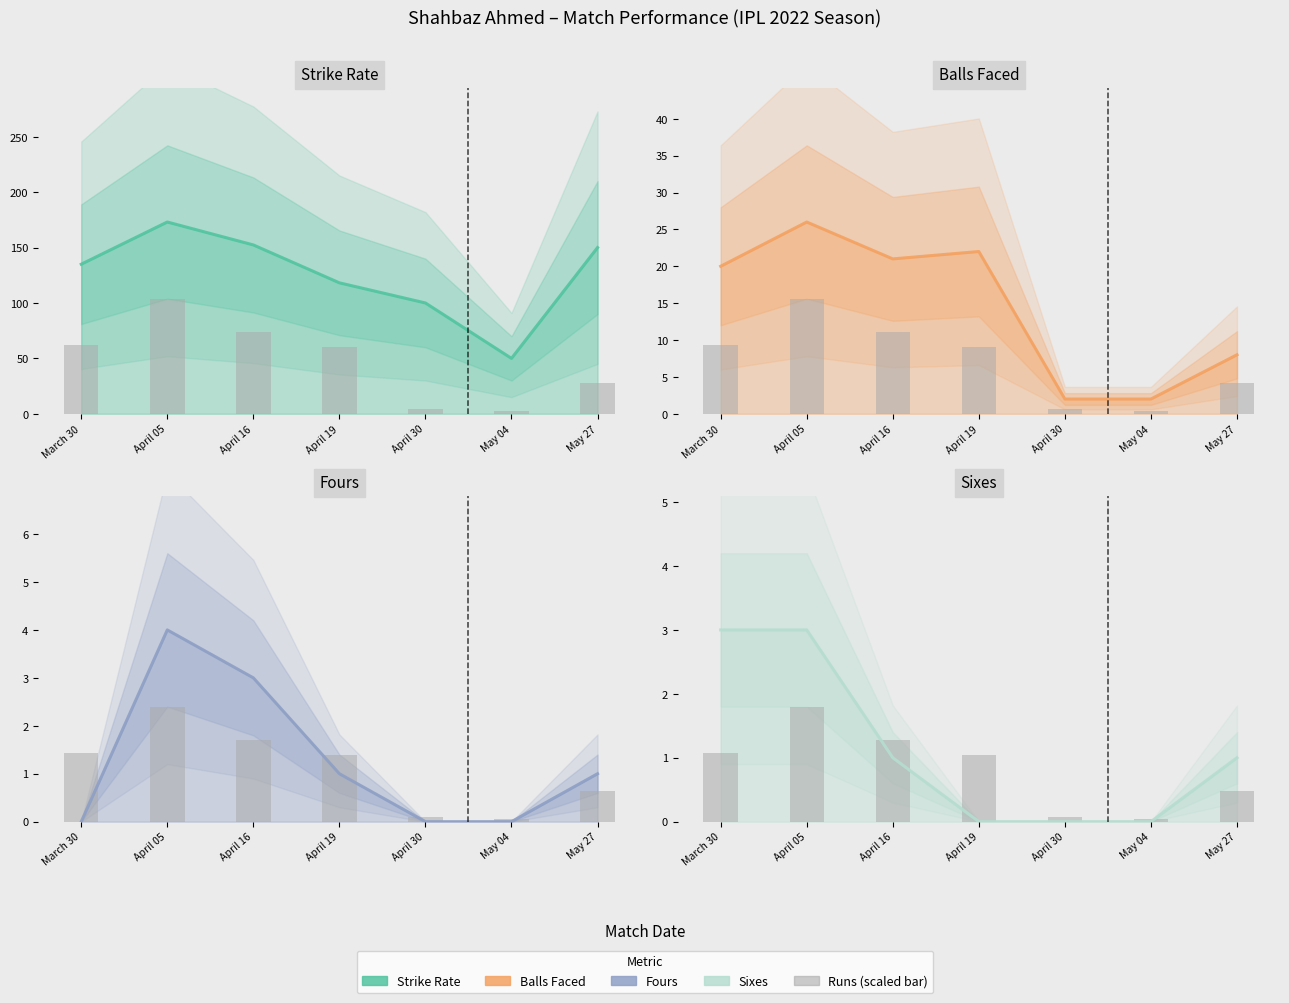

Reading left to right, what are all the values shown in this chart?

Strike Rate: March 30=135.0	April 05=173.1	April 16=152.4	April 19=118.2	April 30=100.0	May 04=50.0	May 27=150.0
Balls Faced: March 30=20.0	April 05=26.0	April 16=21.0	April 19=22.0	April 30=2.0	May 04=2.0	May 27=8.0
Fours: March 30=0.0	April 05=4.0	April 16=3.0	April 19=1.0	April 30=0.0	May 04=0.0	May 27=1.0
Sixes: March 30=3.0	April 05=3.0	April 16=1.0	April 19=0.0	April 30=0.0	May 04=0.0	May 27=1.0